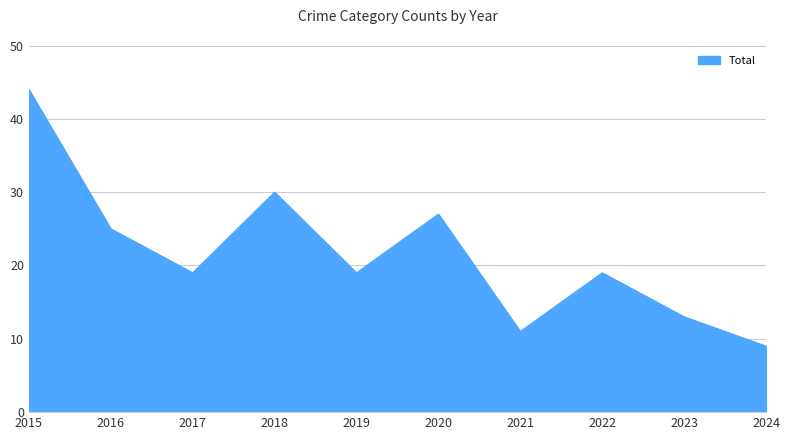

What is the minimum value shown in the chart?

9